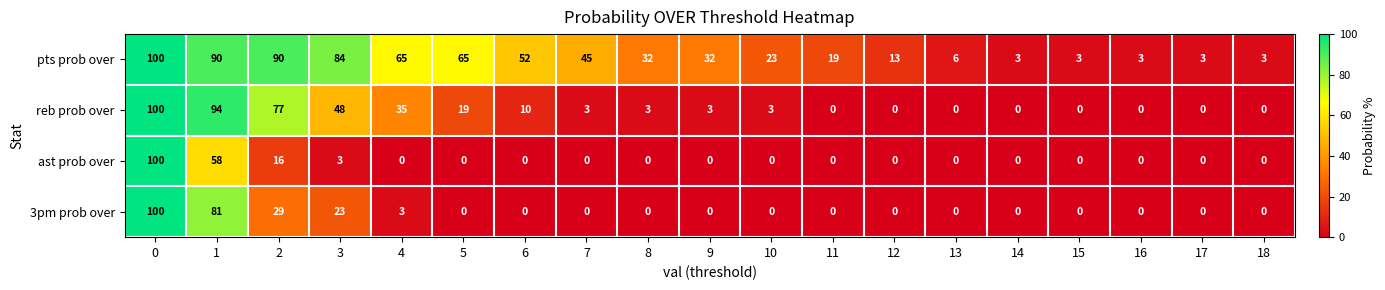

At how many categories does at least one series exceed 2?

19